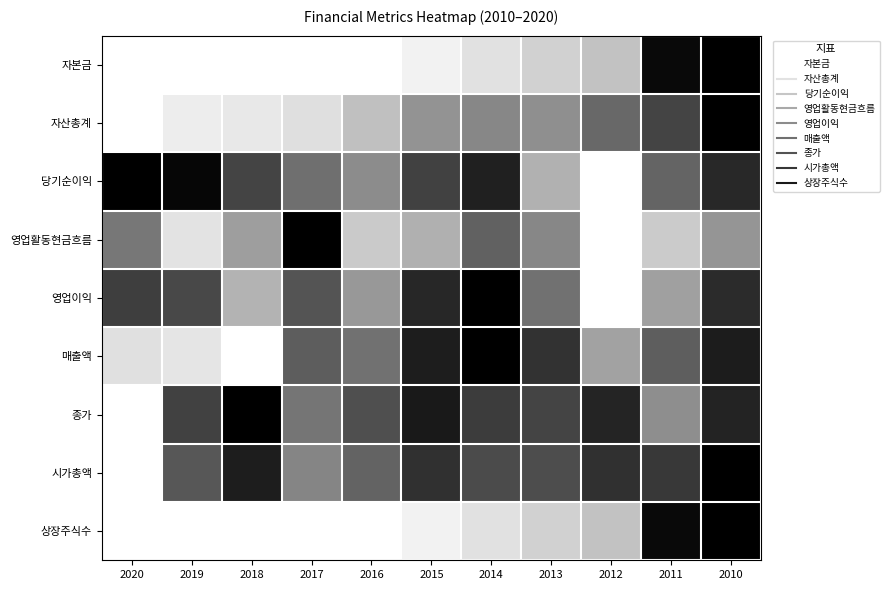

How many data points does each series have?

11